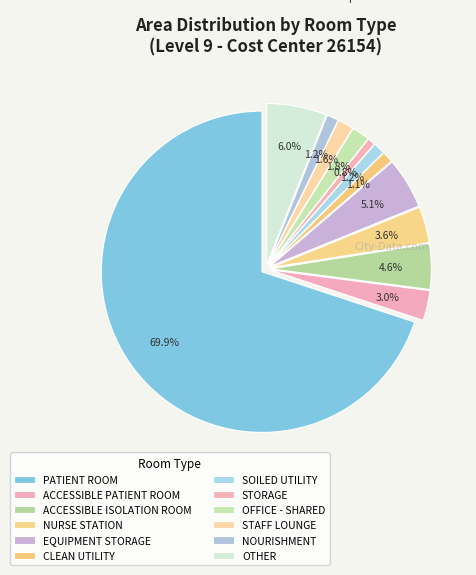

Combined, what portion of the pie is NURSE STATION and SOILED UTILITY?

4.8%